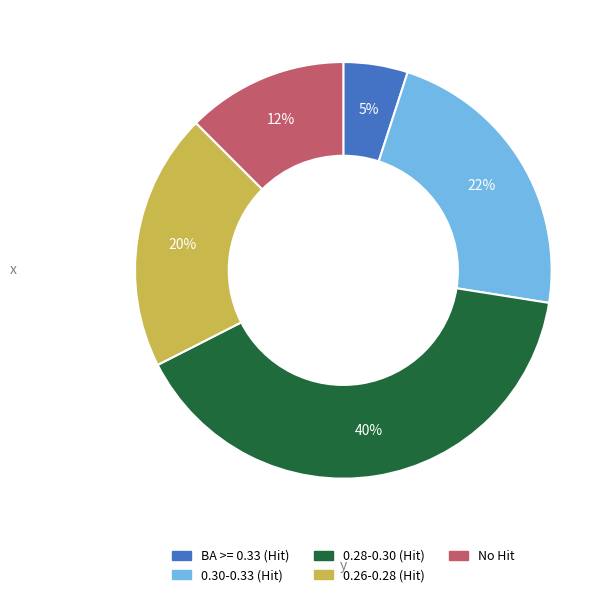

How many slices are in this pie chart?

5